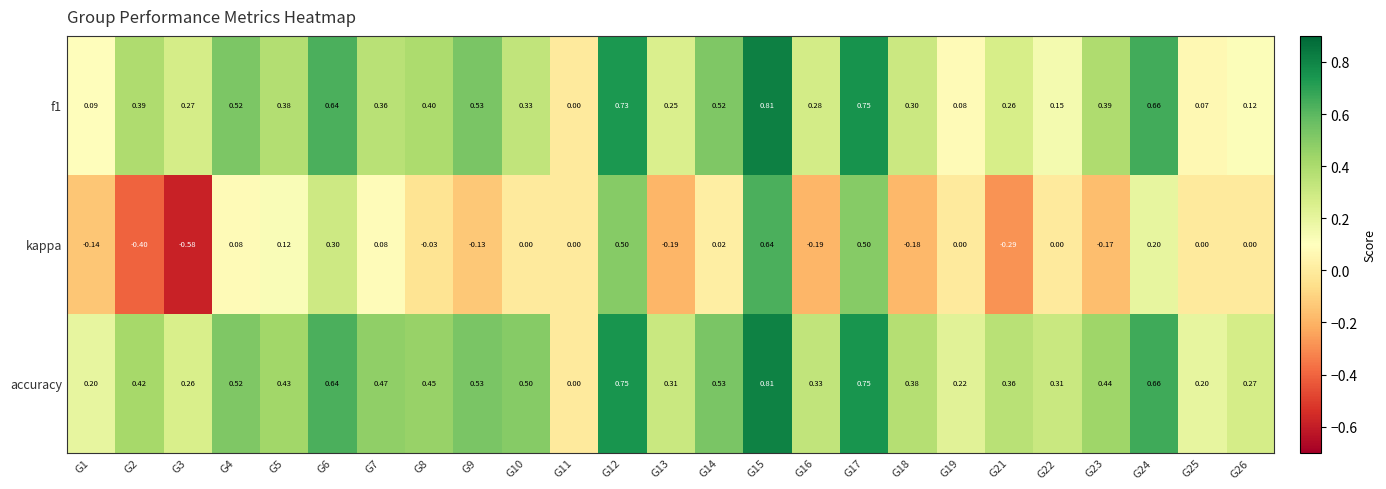

Which series has the largest range (max minus min)?

kappa